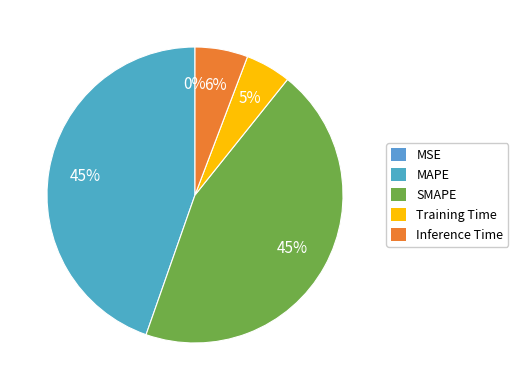

Is MSE the majority of the pie?

No